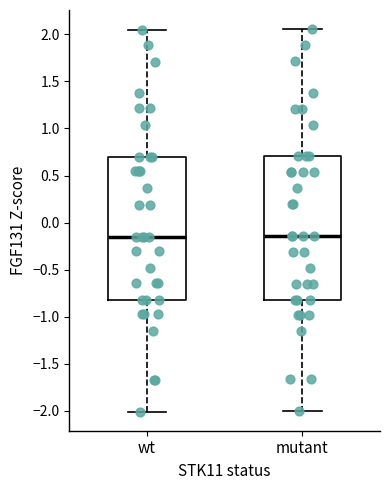

Reading left to right, transcribe this box plot: for each box, give where its median line is, the range the box spans, and where its two whiskers end, as read against the y-axis. The values are not printed on the chart, so give them approximately, as read against the axis.

wt: median -0.15, box -0.80 to 0.70, whiskers -2.00 to 2.05
mutant: median -0.15, box -0.80 to 0.70, whiskers -2.00 to 2.05